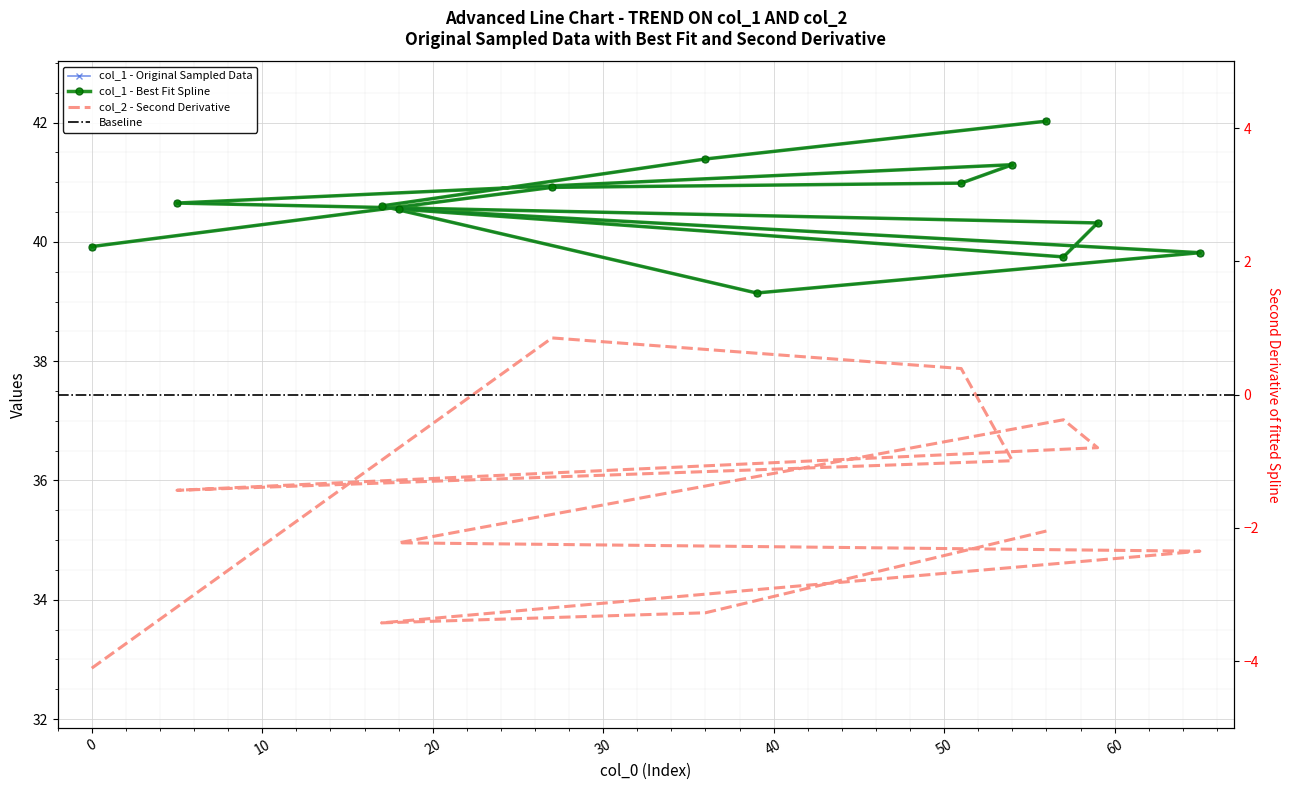

At which label does col_1 reach its minimum?

39